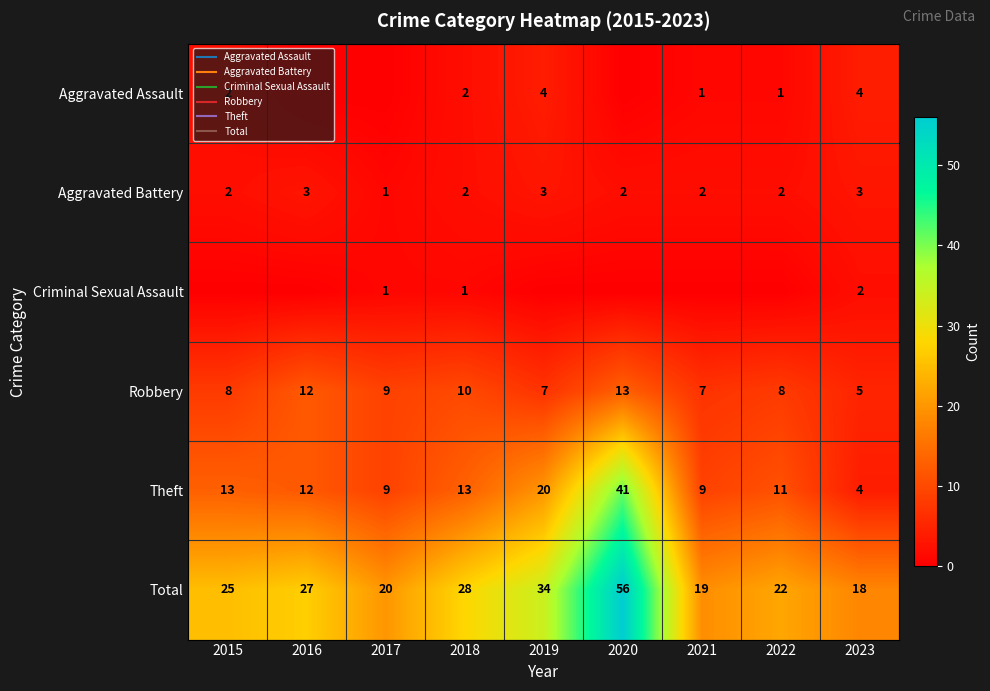

At 2016, list the series in order from largest to smallest.

Total, Robbery, Theft, Aggravated Battery, Aggravated Assault, Criminal Sexual Assault